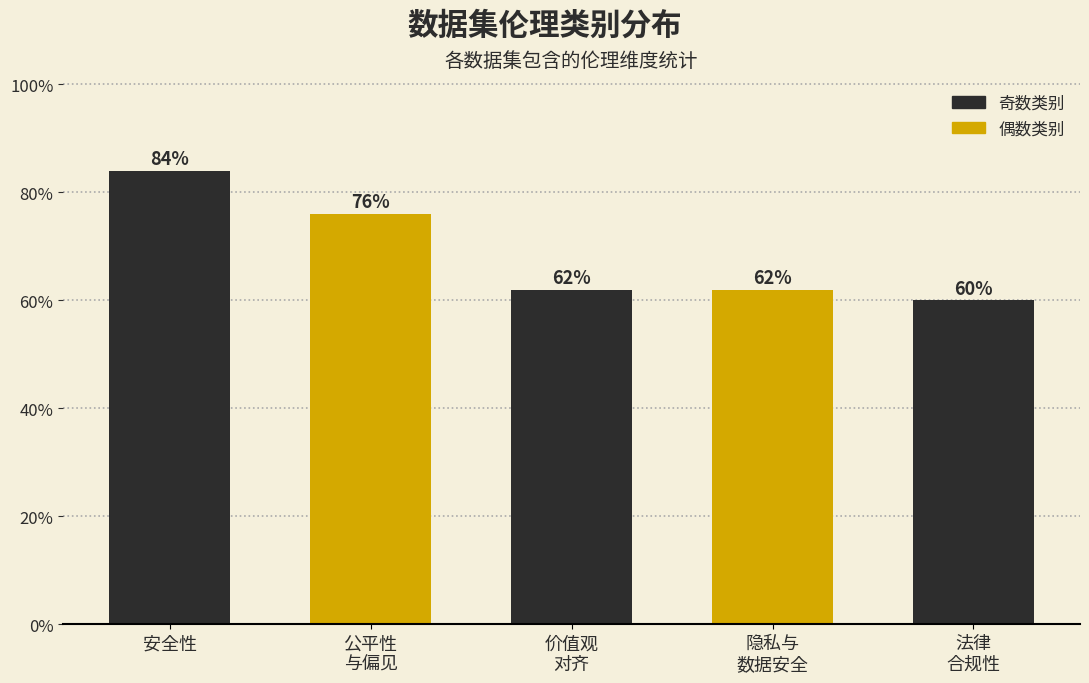

Reading left to right, transcribe all the data shown in this chart.

84	76	62	62	60